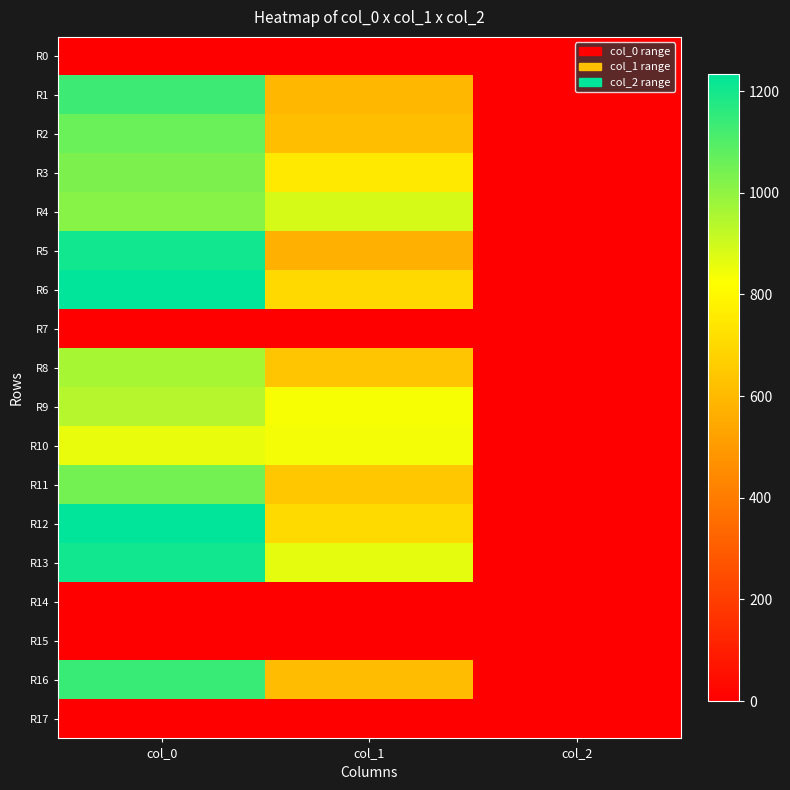

How many categories are shown in the chart?

3